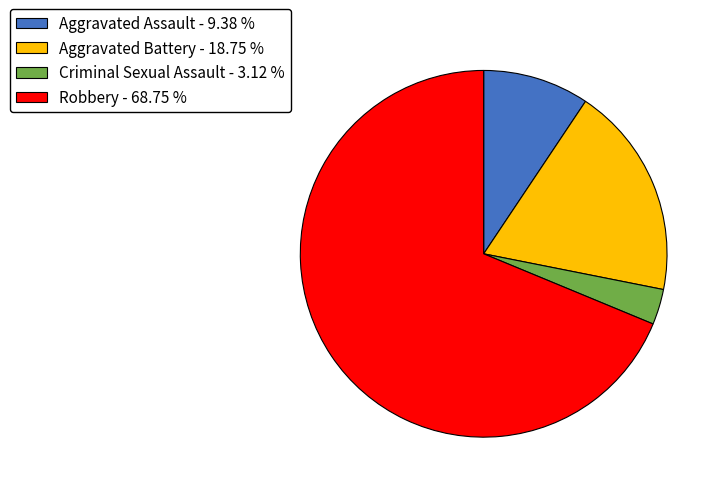

Which slice is the largest?

Robbery